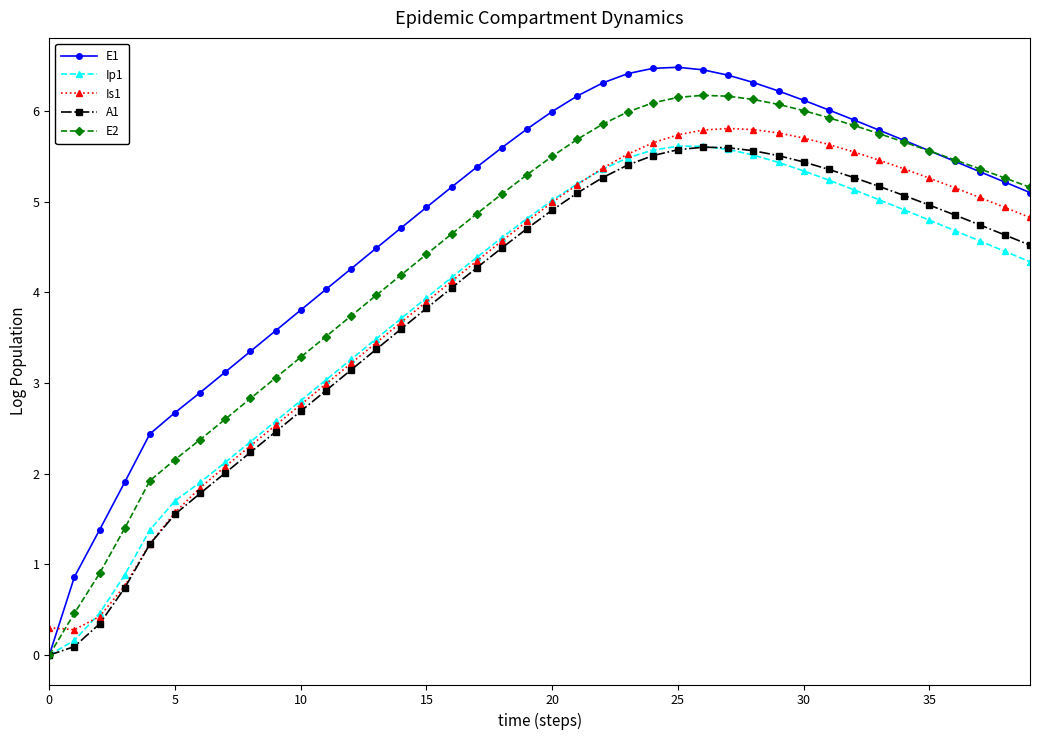

Which series has the largest total across all categories?

E1